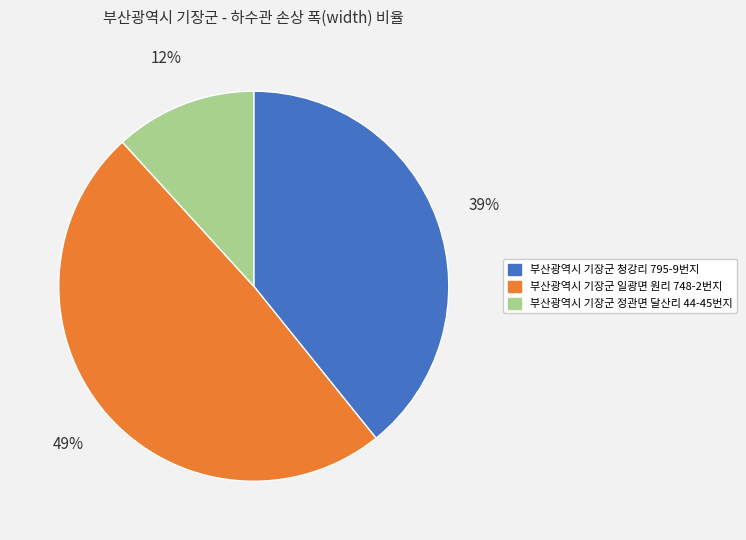

Do 부산광역시 기장군 청강리 795-9번지 and 부산광역시 기장군 일광면 원리 748-2번지 together represent more than half of the pie?

Yes